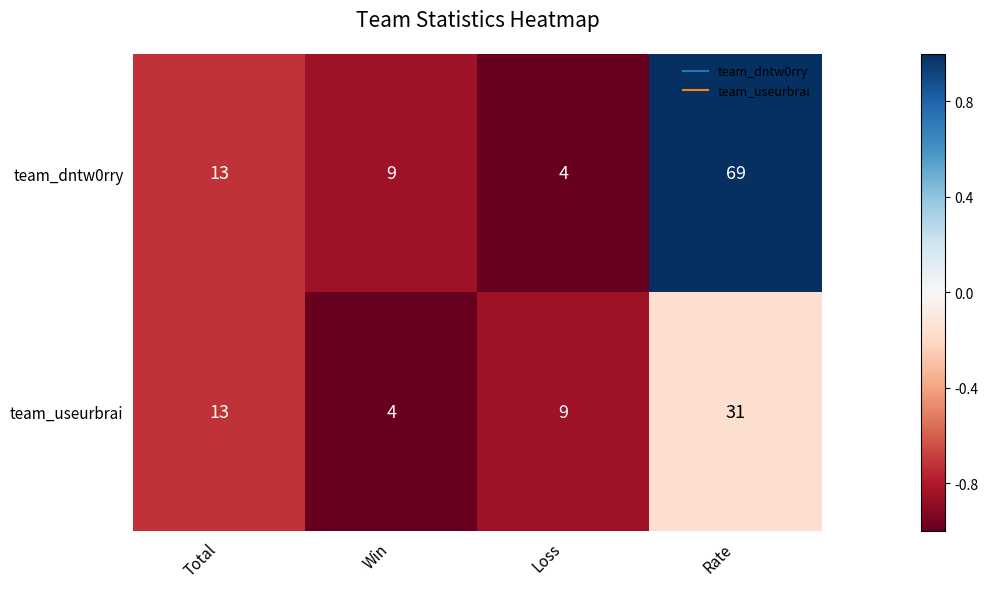

How many series are shown in this chart?

2